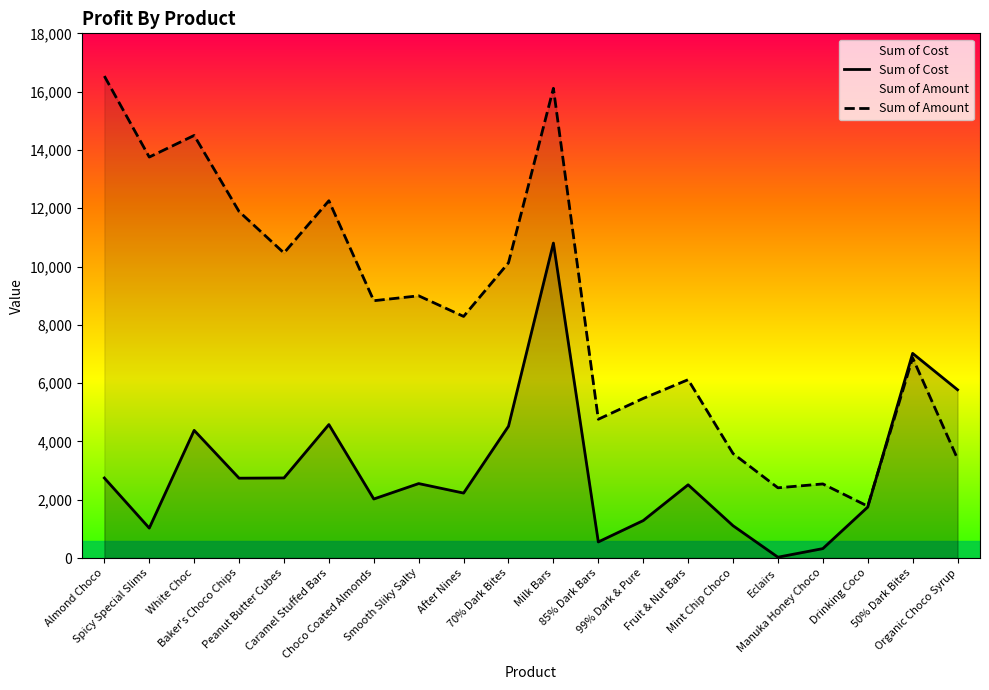

At which label does Sum of Amount first exceed 8827?

Almond Choco